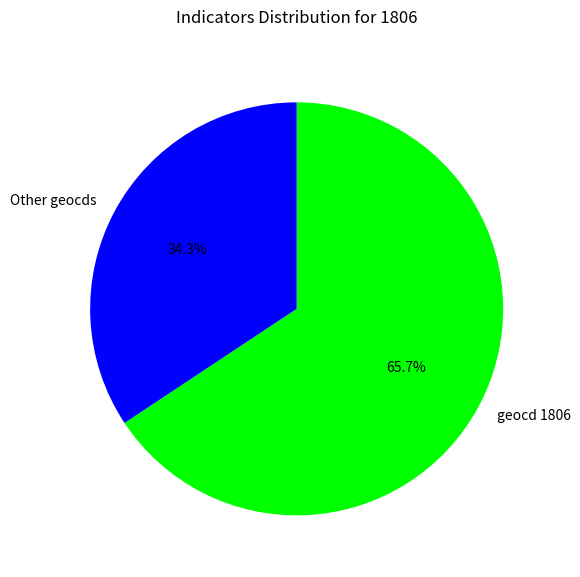

Which has a higher value, geocd 1806 or Other geocds?

geocd 1806